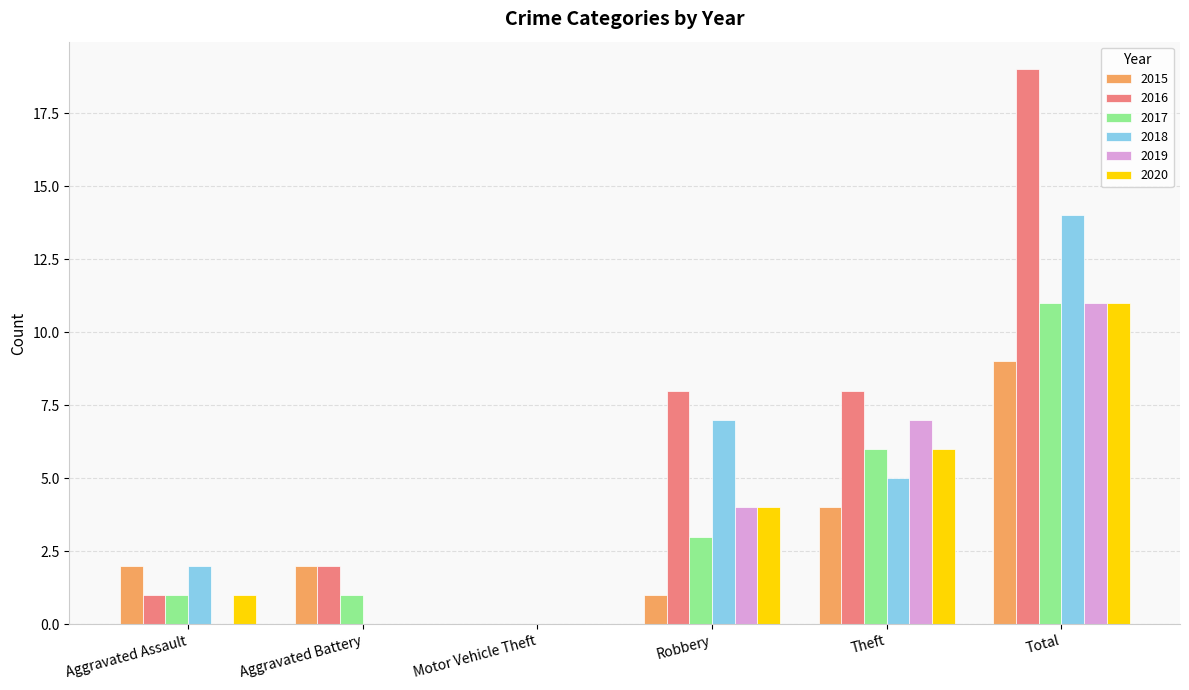

Count the number of data series in this chart.

6